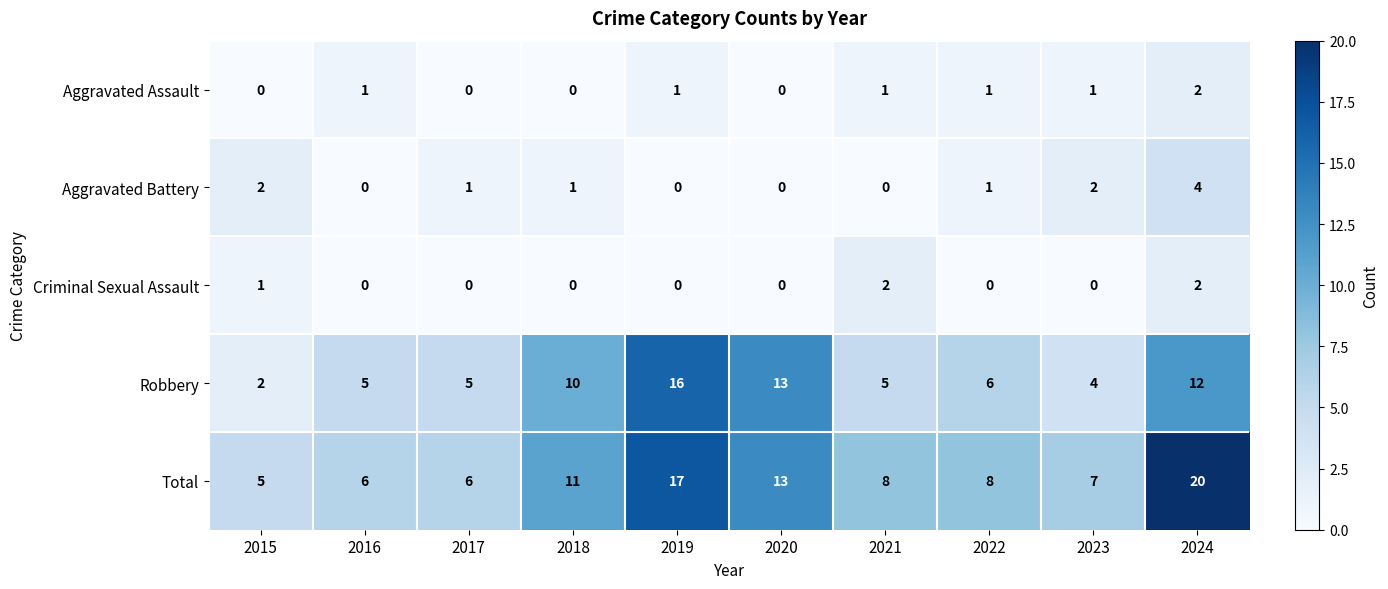

Is it true that Aggravated Assault equals 0 at 2020?

True